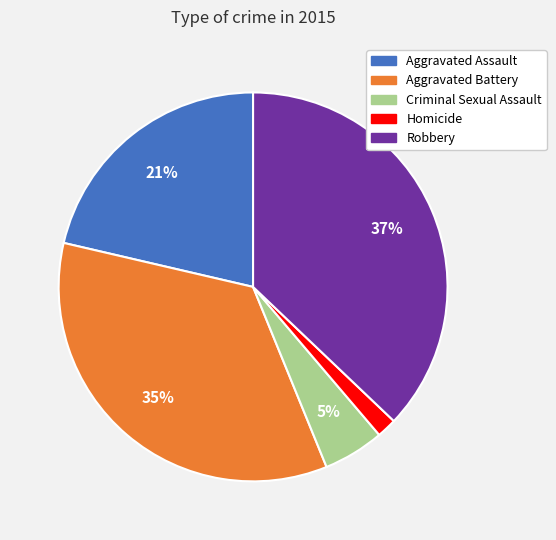

How many slices are in this pie chart?

5